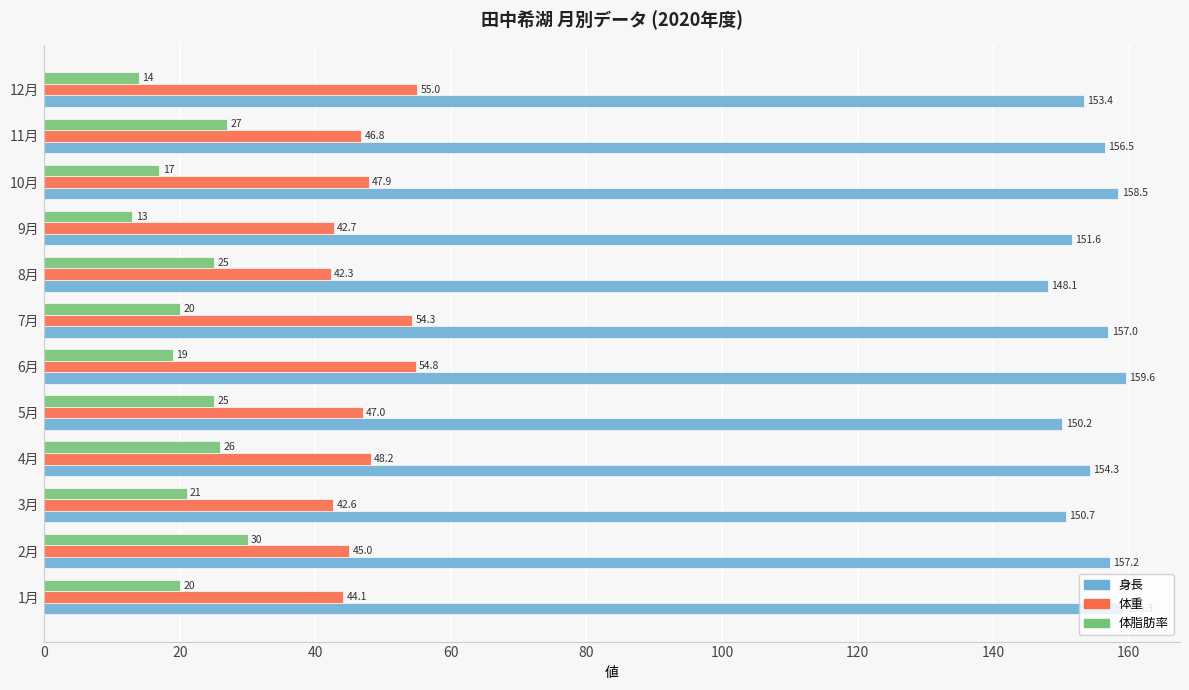

What are all the series names shown in the legend?

身長, 体重, 体脂肪率